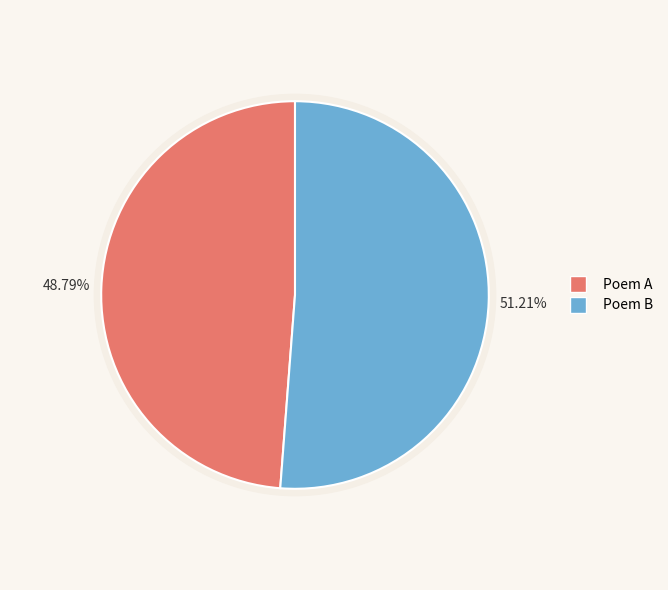

True or false: 同僚有独游东游者小诗寄之 其一 accounts for 62% of the total.

False